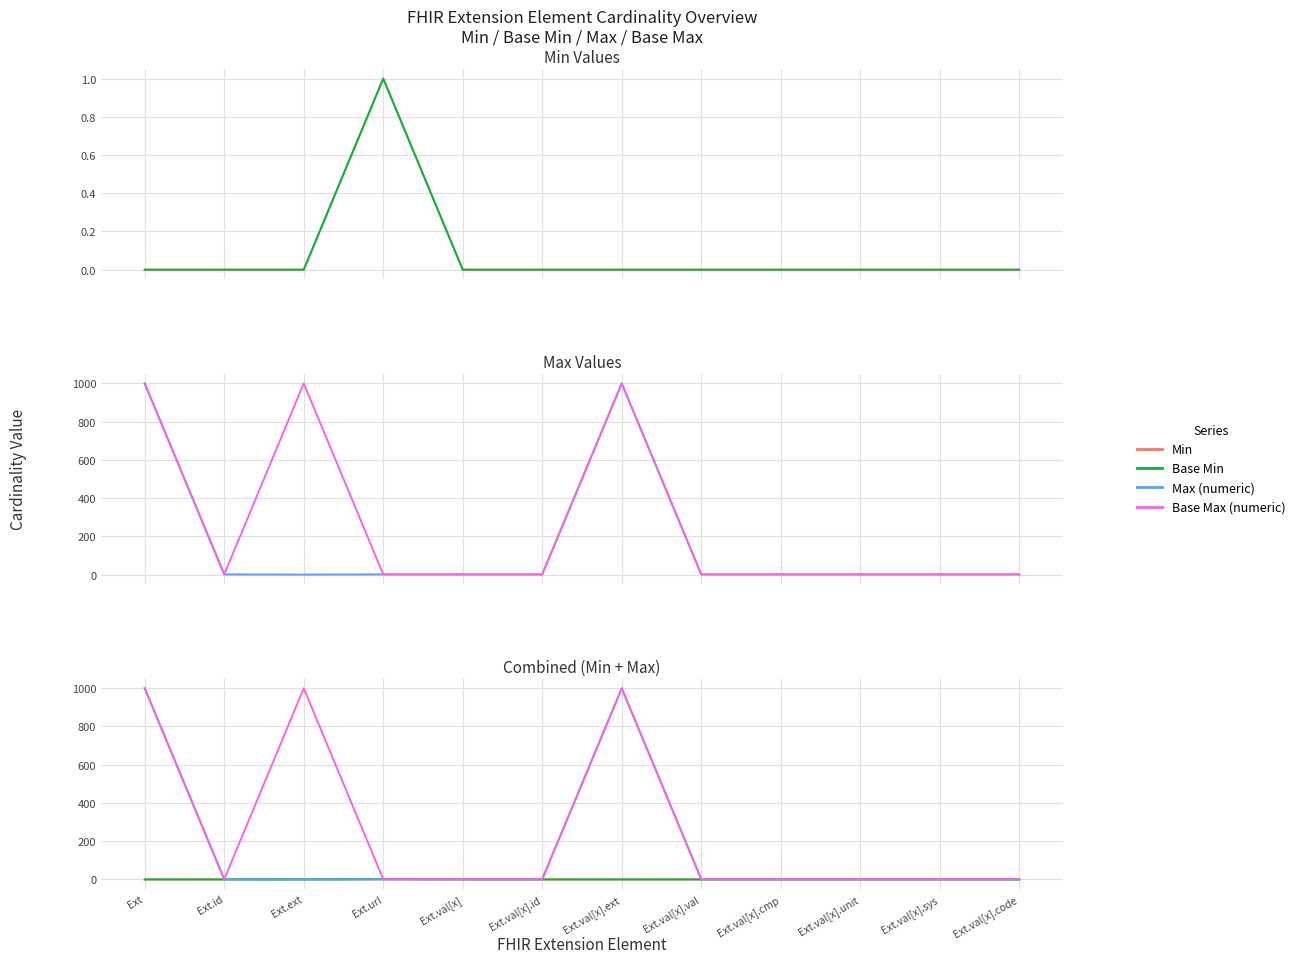

What are all the series names shown in the legend?

Min, Base Min, Max (numeric), Base Max (numeric)